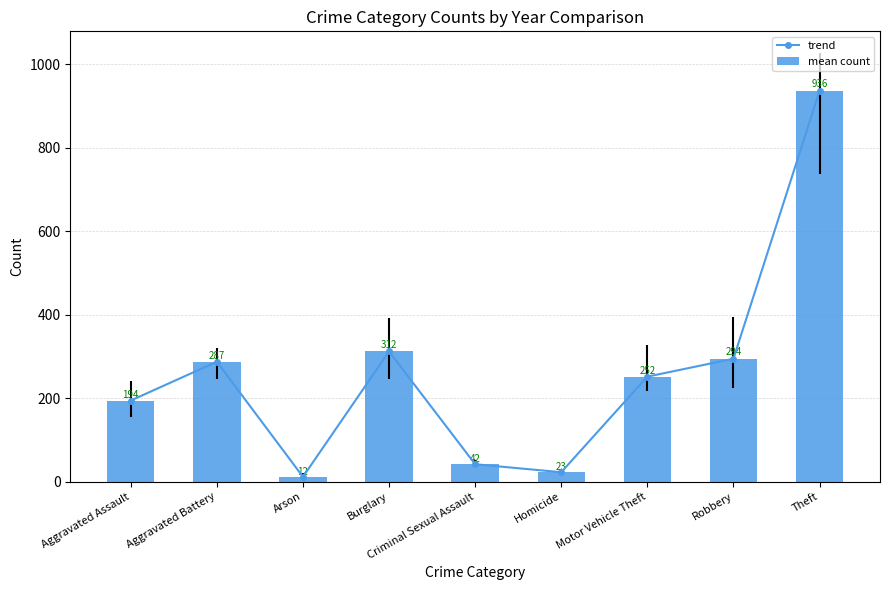

At which category does the chart reach its minimum across all series?

Arson